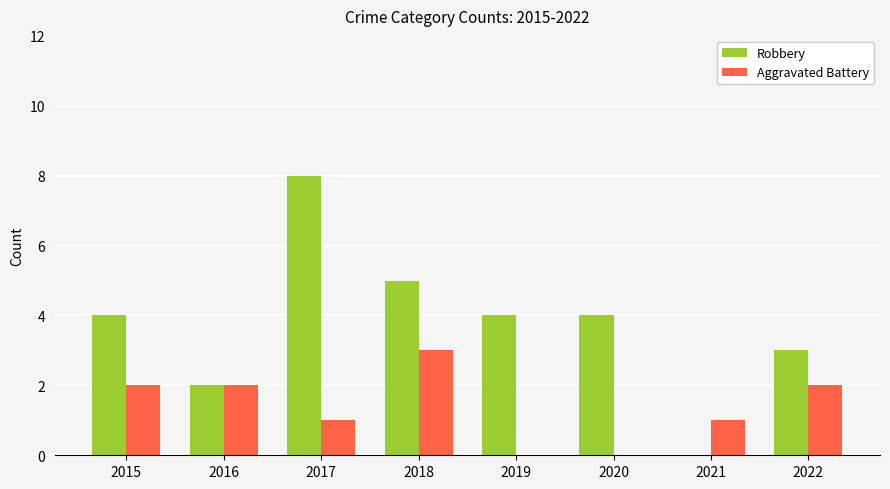

What is the total value across all series at 2019?

4